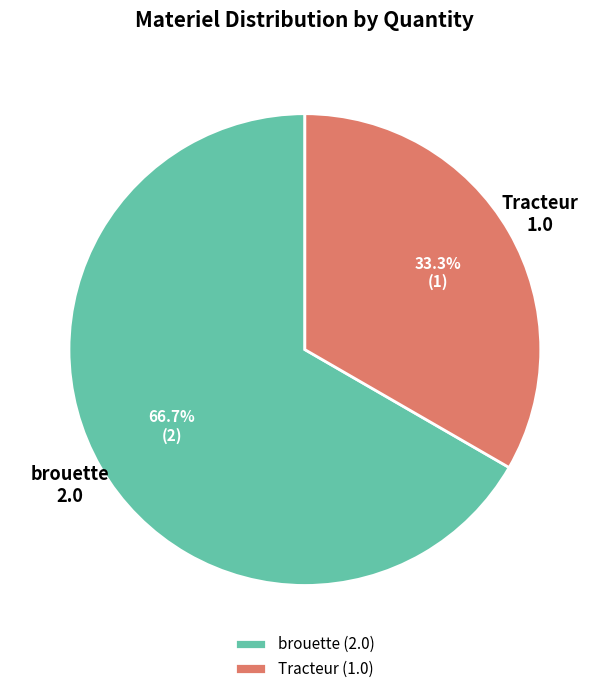

Which has a higher value, Tracteur or brouette?

brouette